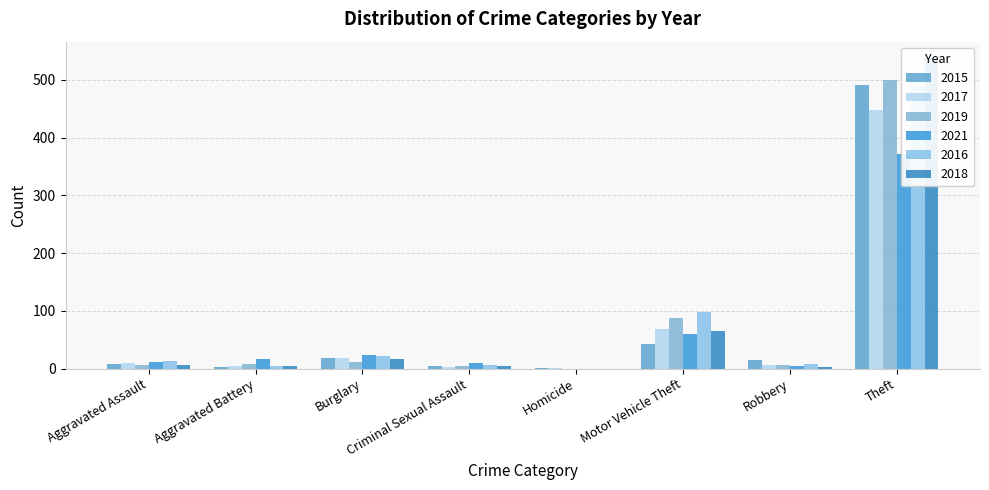

Rank the series by their maximum value, from highest to lowest.

2018, 2019, 2015, 2016, 2017, 2021